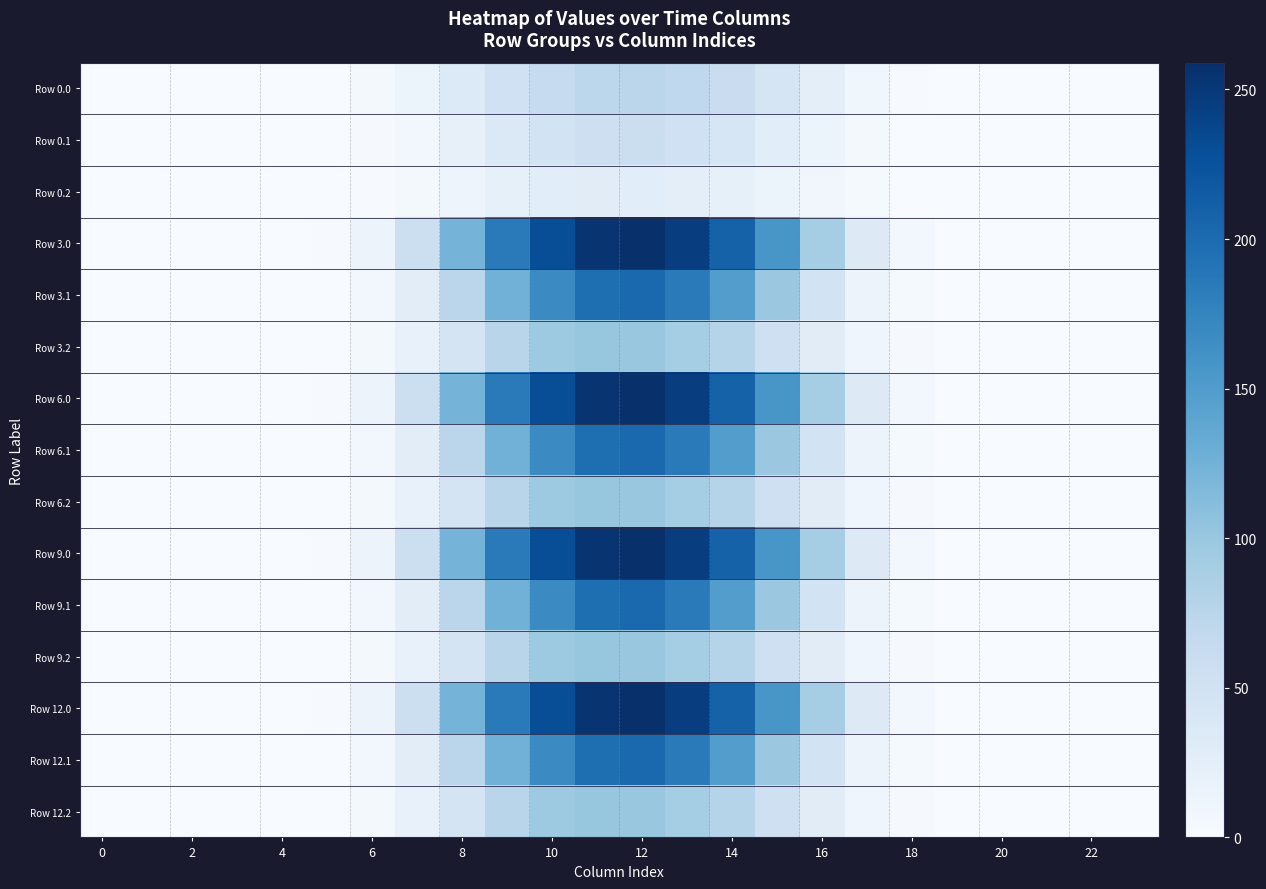

How many data points does each series have?

24